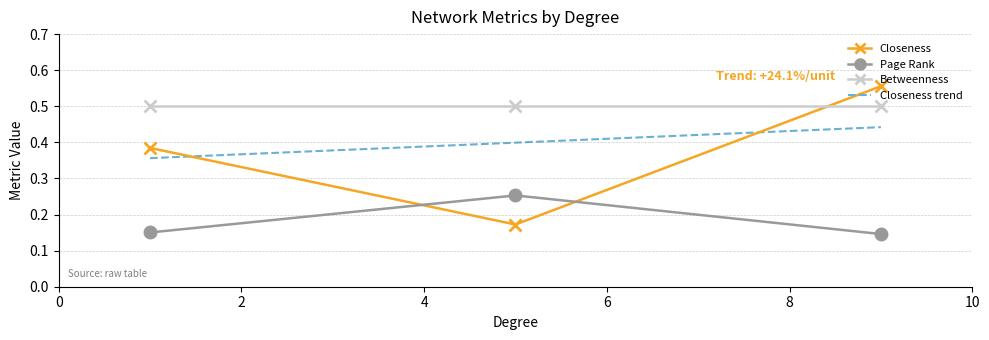

Which series reaches the minimum Y coordinate?

Page Rank